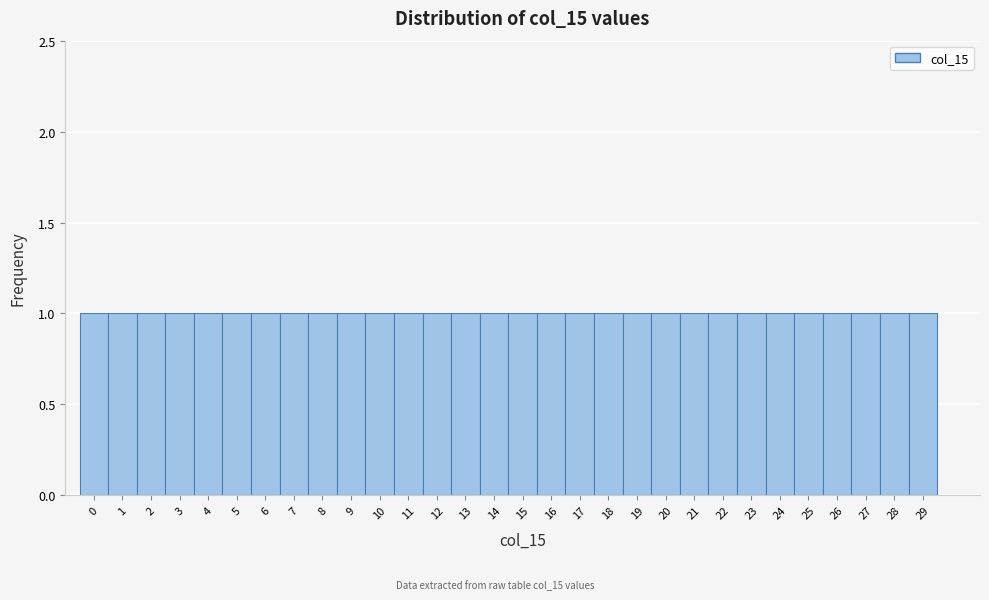

What is the height of the bar covering 13.5 to 14.5 on the x-axis? The values are not printed on the chart, so give them approximately, as read against the axis.

1